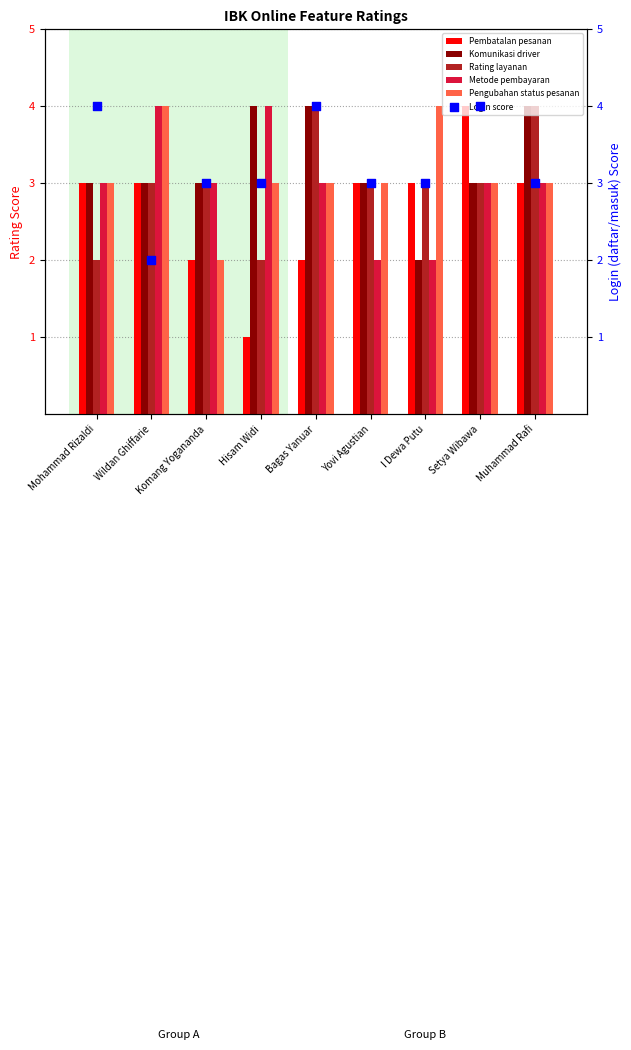

At how many categories does at least one series exceed 2?

9